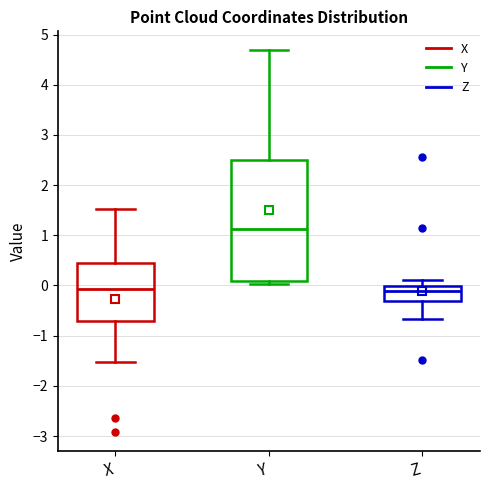

Reading left to right, read every box against the y-axis: the position of its median line, the range the box covers, and the ends of its whiskers. The values are not printed on the chart, so give them approximately, as read against the axis.

X: median -0.1, box -0.7 to 0.5, whiskers -1.5 to 1.5
Y: median 1.1, box 0.1 to 2.5, whiskers 0.0 to 4.7
Z: median -0.1, box -0.3 to 0.0, whiskers -0.7 to 0.1